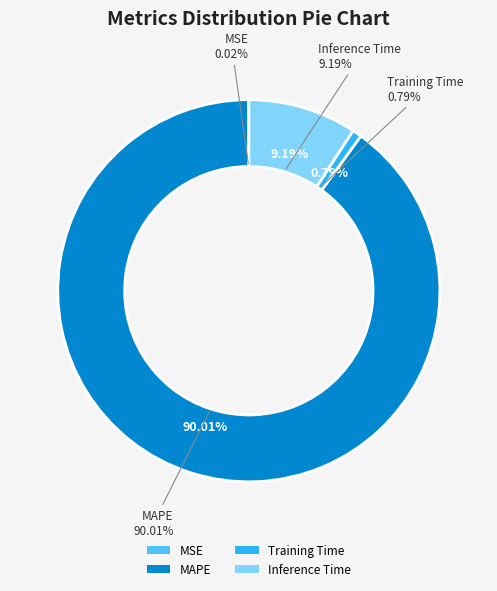

Which has a higher value, Inference Time or Training Time?

Inference Time